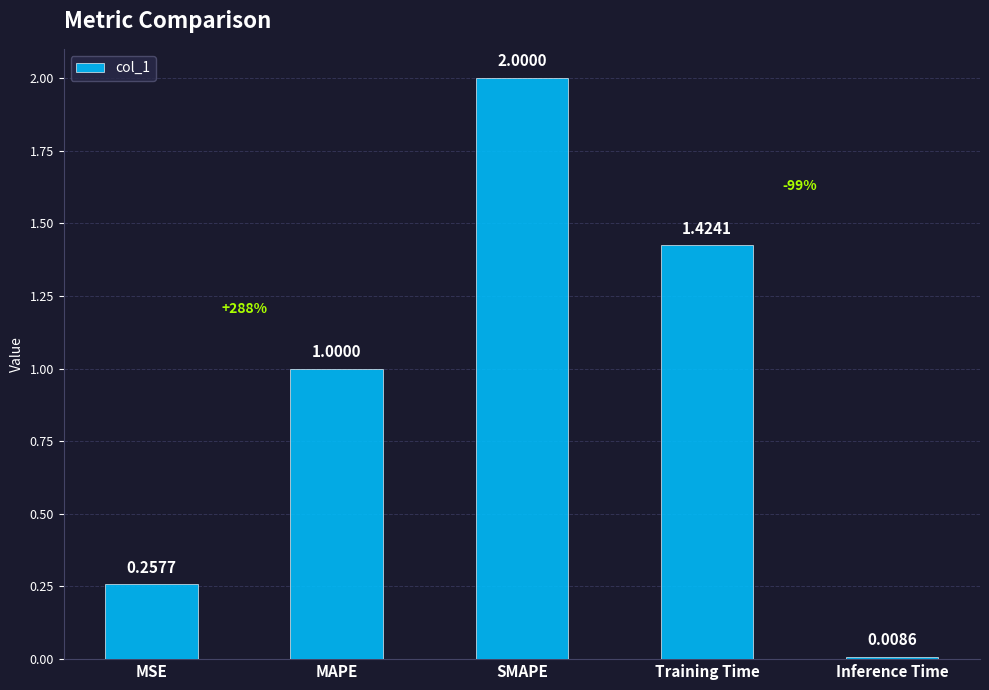

Between Training Time and MSE, which is larger?

Training Time